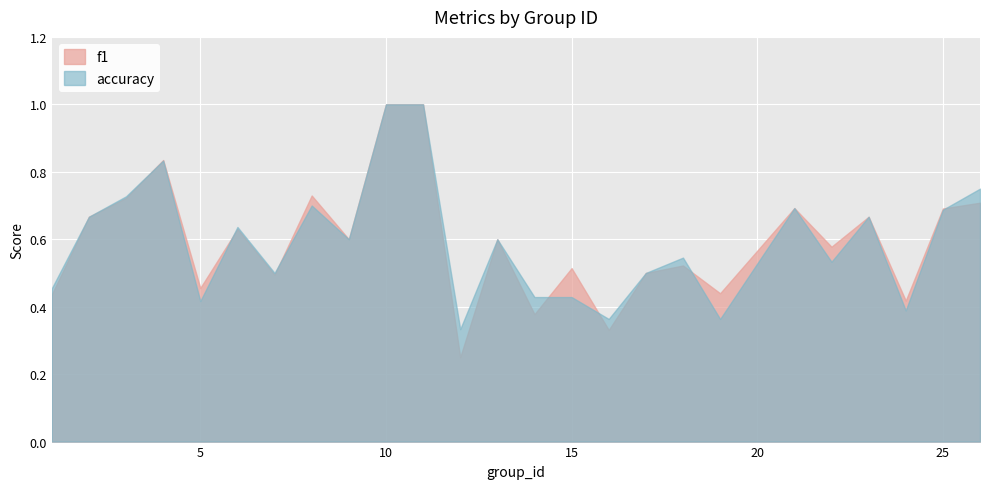

Reading left to right, transcribe all the data shown in this chart.

f1: 0.4	0.7	0.7	0.8	0.5	0.6	0.5	0.7	0.6	1.0	1.0	0.2	0.6	0.4	0.5	0.3	0.5	0.5	0.4	0.7	0.6	0.7	0.4	0.7	0.7
accuracy: 0.5	0.7	0.7	0.8	0.4	0.6	0.5	0.7	0.6	1.0	1.0	0.3	0.6	0.4	0.4	0.4	0.5	0.5	0.4	0.7	0.5	0.7	0.4	0.7	0.8